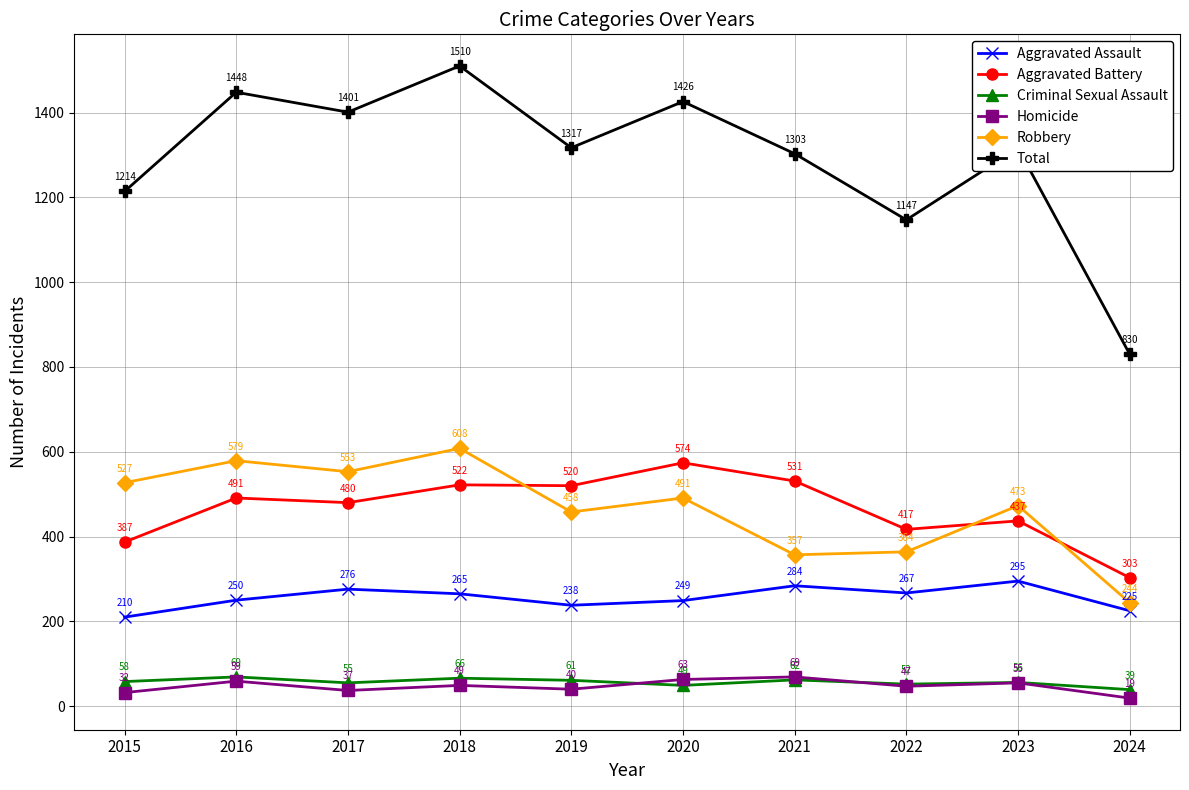

What is the sum of all Homicide values?

470